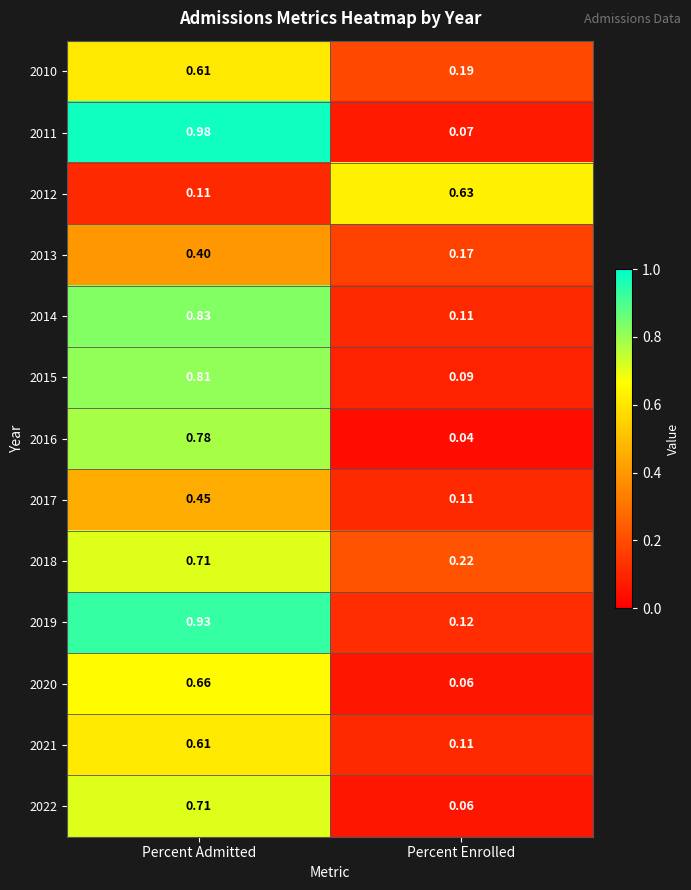

List the labels in order of 2011 value, largest first.

Percent Admitted, Percent Enrolled